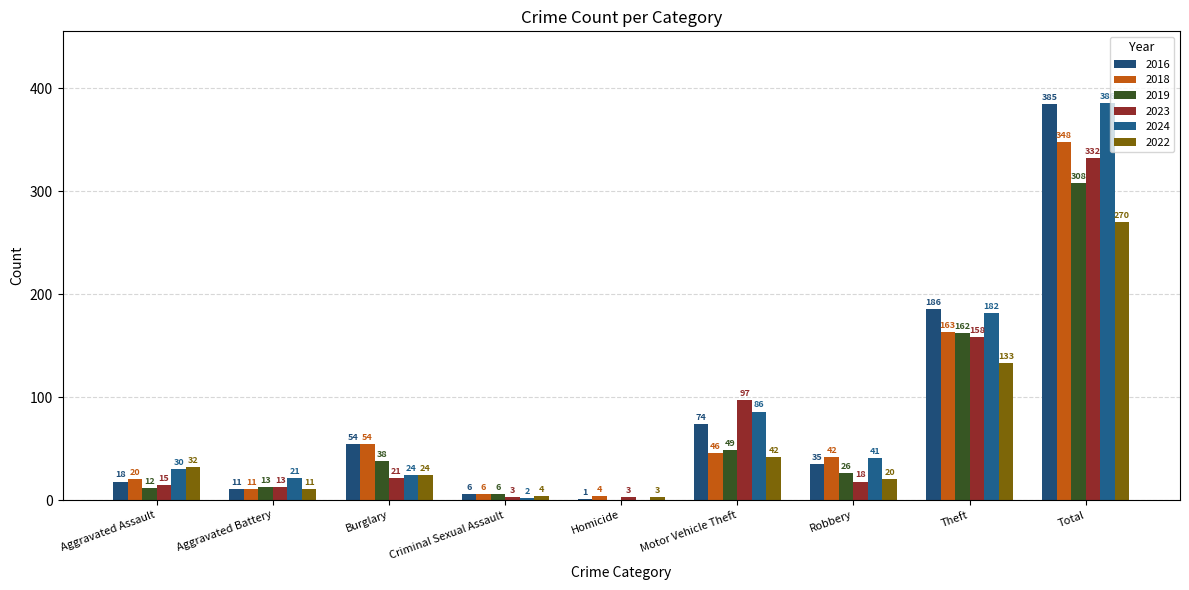

The value of 2022 at Criminal Sexual Assault is 1. True or false?

False